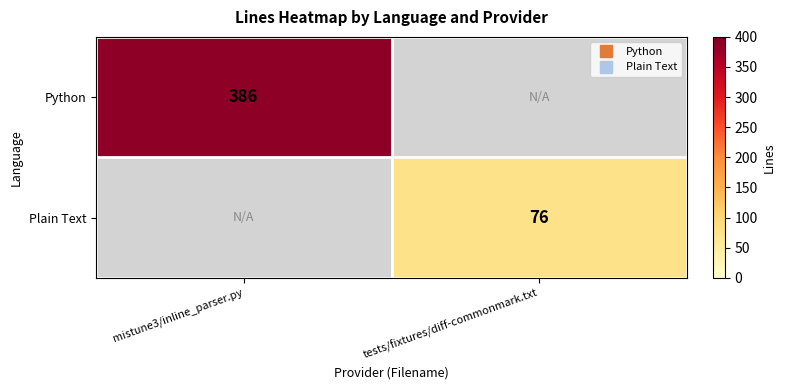

Which has a higher value, tests/fixtures/diff-commonmark.txt or mistune3/inline_parser.py?

mistune3/inline_parser.py